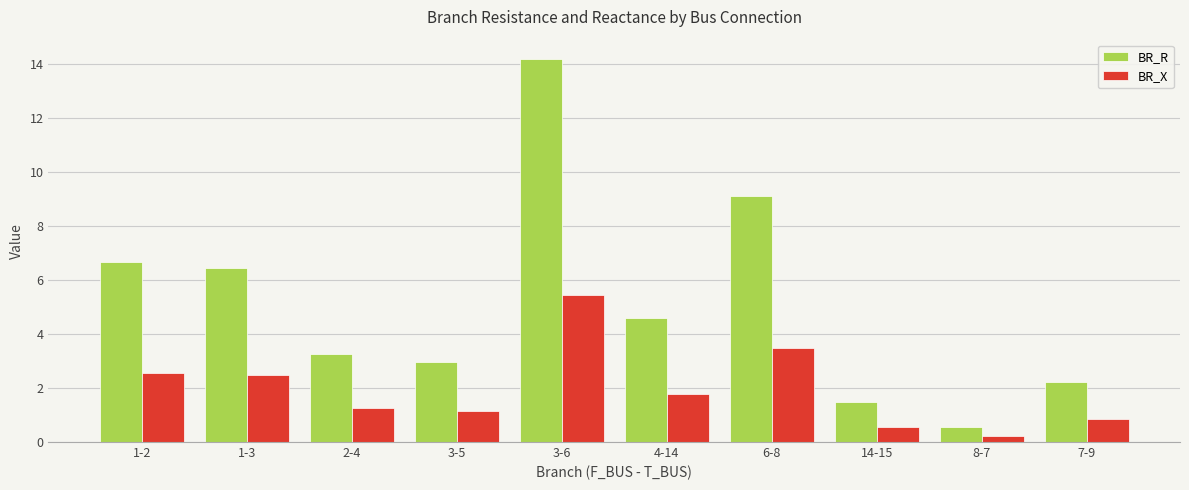

What is the total value across all series at 6-8?

12.6